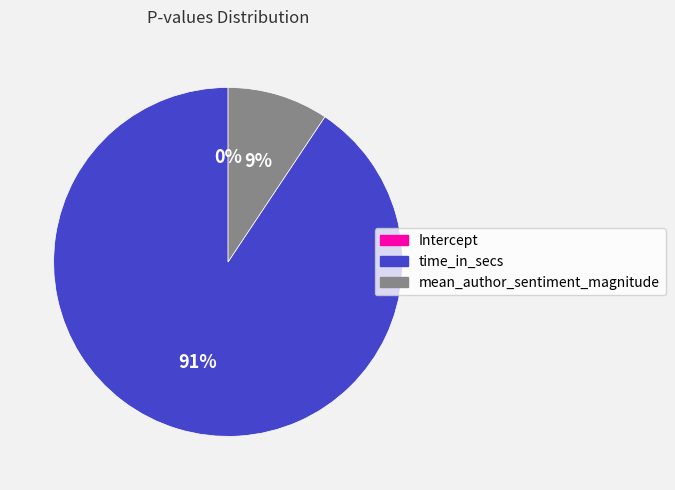

Which slice is the largest?

time_in_secs